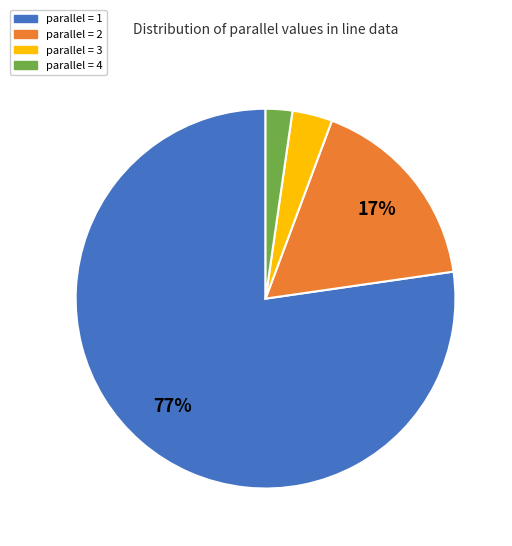

Is it true that parallel = 1 is 69% of the pie?

False